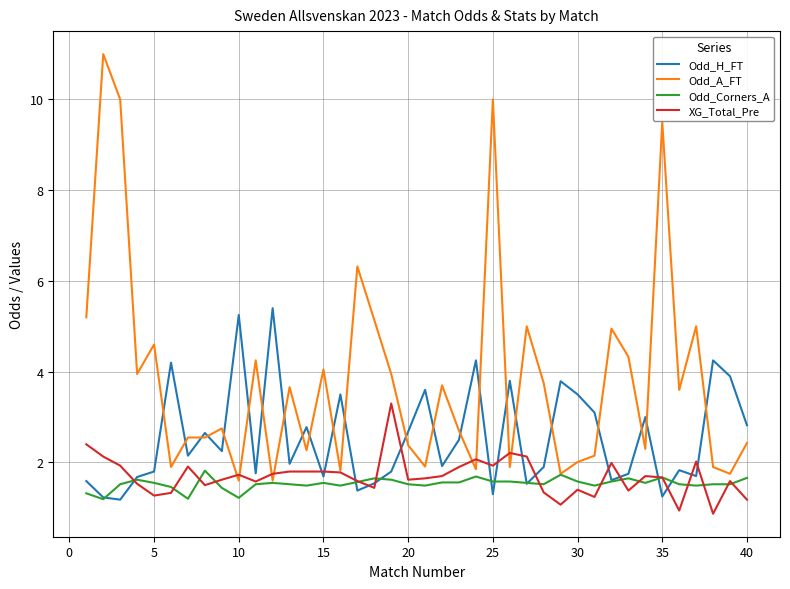

What is the difference between the second highest and second lowest values in the Odd_H_FT series?

4.0